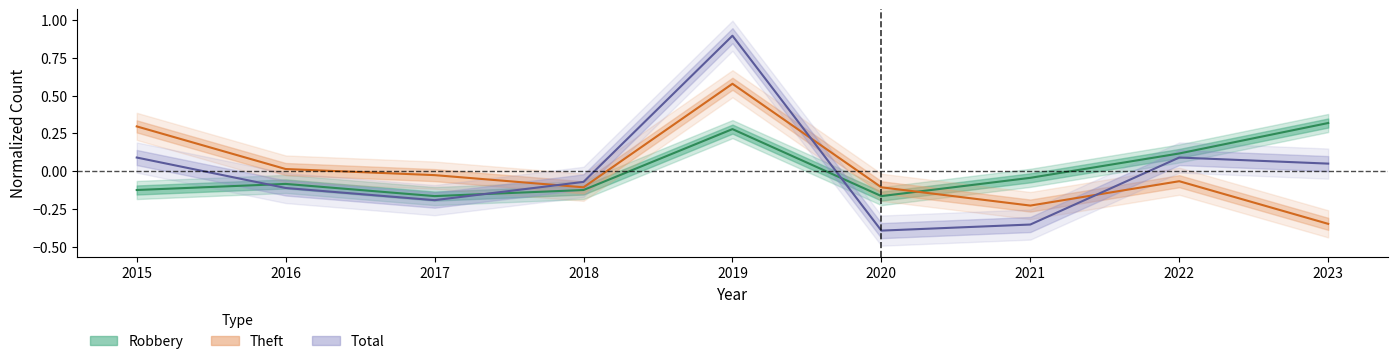

Which category has the lowest value in the Theft series?

2023